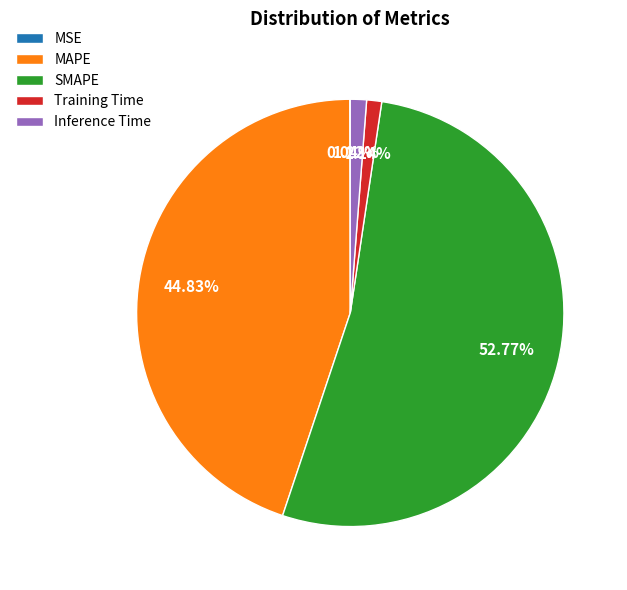

What is the largest slice in the pie chart?

SMAPE